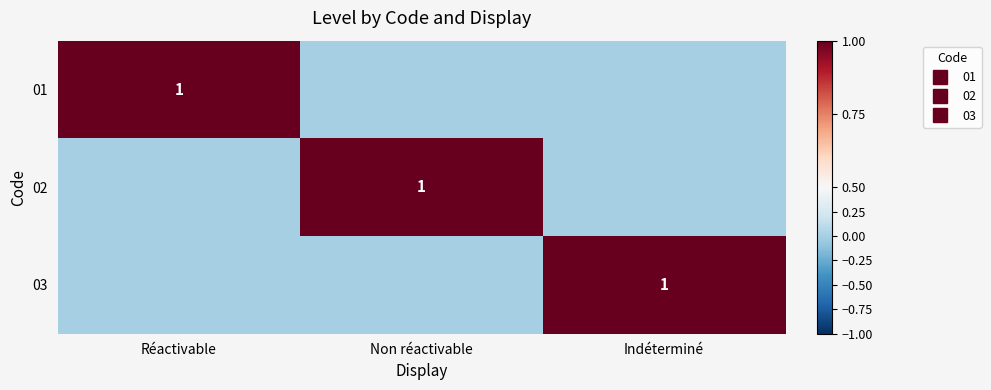

At which label does 01 reach its minimum?

Non réactivable